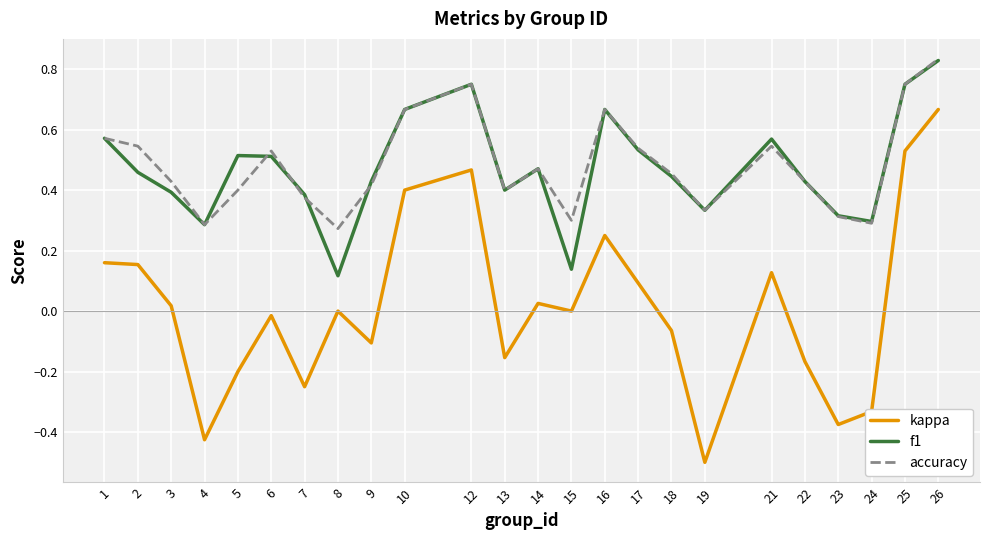

At which label does accuracy reach its peak?

26